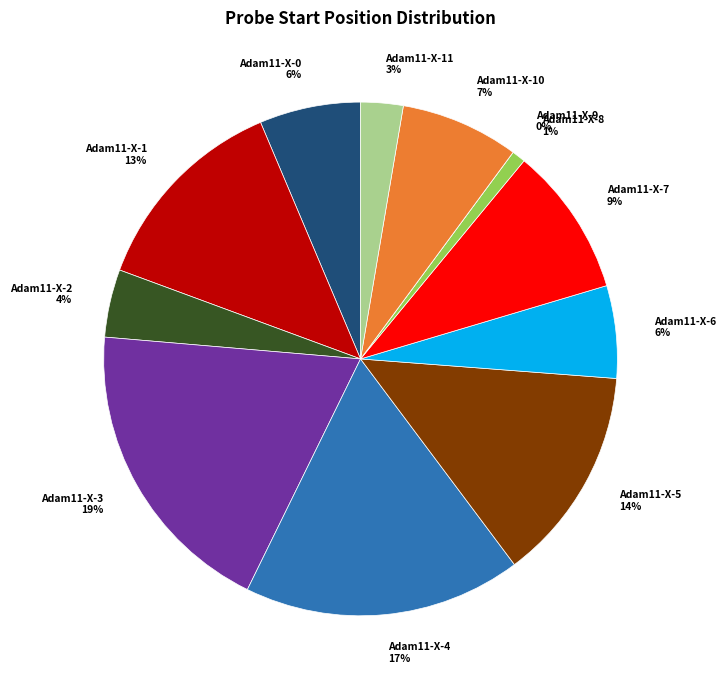

The Adam11-X-4 slice represents 9% of the pie. True or false?

False